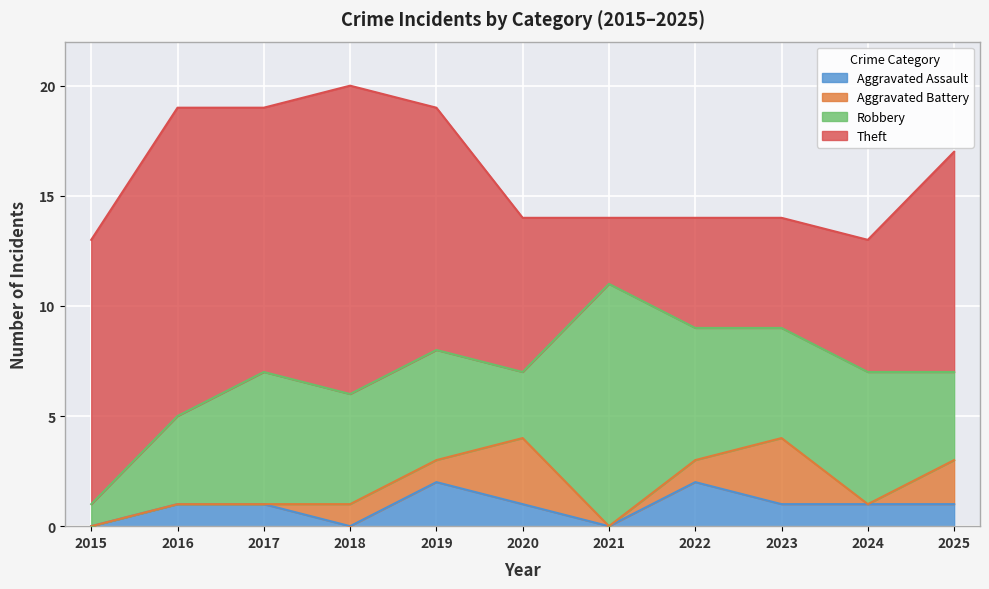

How many data points does each series have?

11